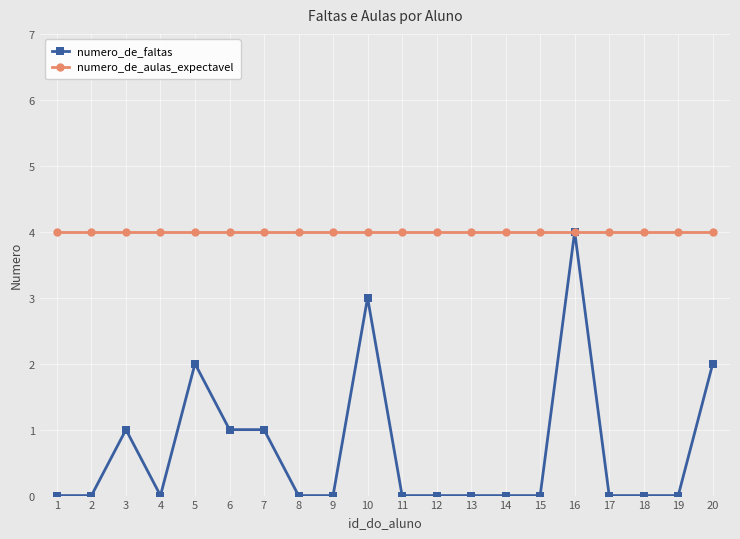

Rank the series by their average value, from lowest to highest.

numero_de_faltas, numero_de_aulas_expectavel